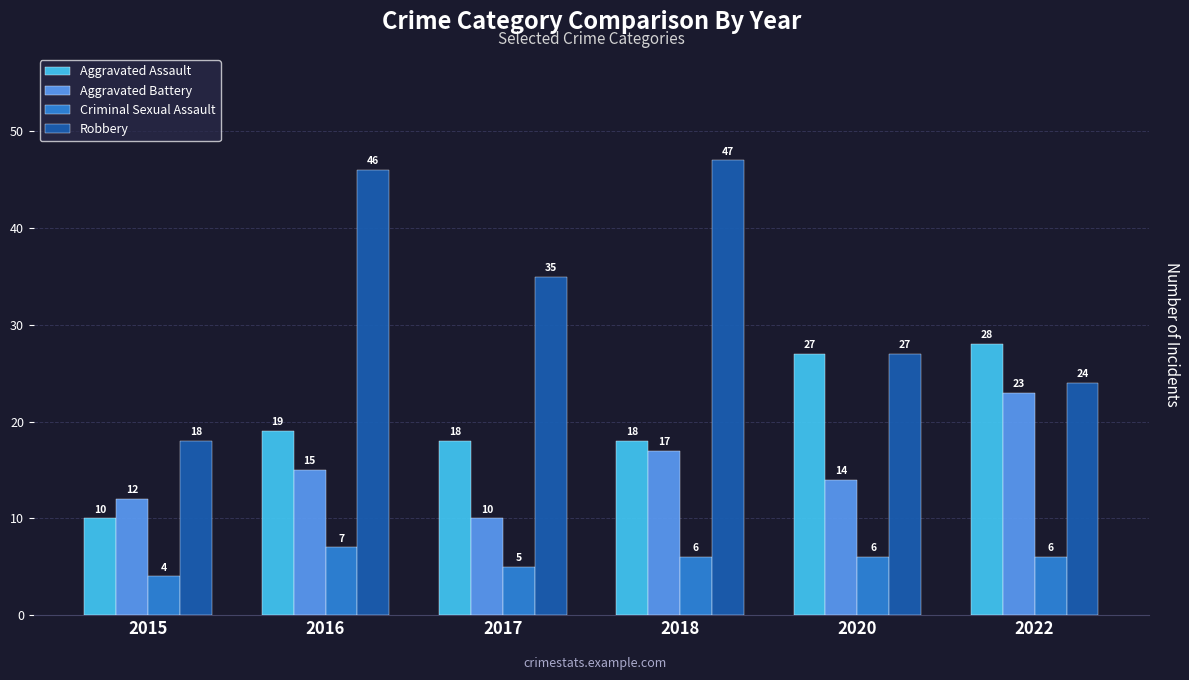

How many categories are shown in the chart?

6